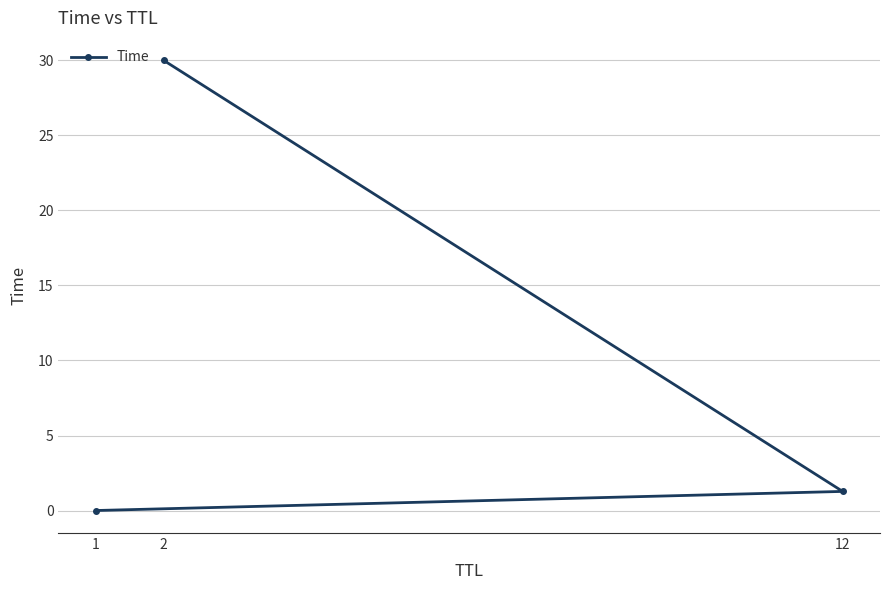

How many lines are shown in the chart?

1